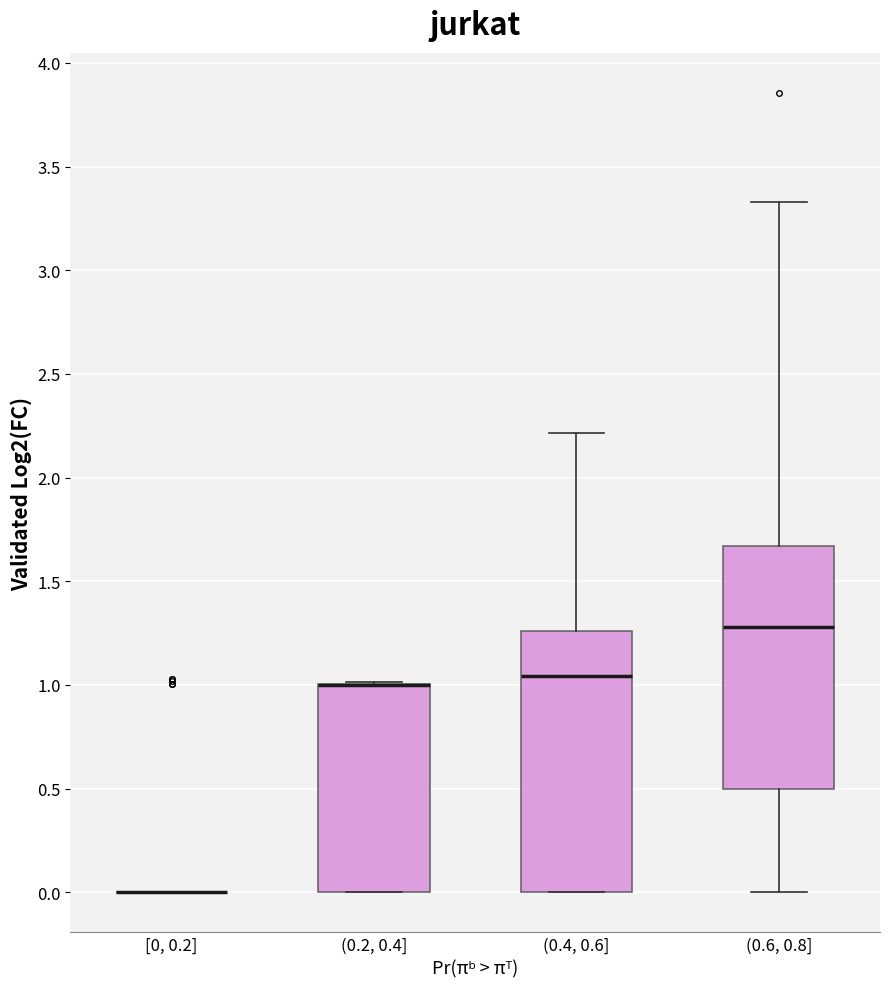

Reading left to right, read every box against the y-axis: the position of its median line, the range the box covers, and the ends of its whiskers. The values are not printed on the chart, so give them approximately, as read against the axis.

[0, 0.2]: box collapsed to a line at 0.00, whiskers 0.00 to 0.00
(0.2, 0.4]: median 1.00 (drawn on the box's upper edge), box 0.00 to 1.00, whiskers 0.00 to 1.00
(0.4, 0.6]: median 1.05, box 0.00 to 1.25, whiskers 0.00 to 2.20
(0.6, 0.8]: median 1.30, box 0.50 to 1.65, whiskers 0.00 to 3.35